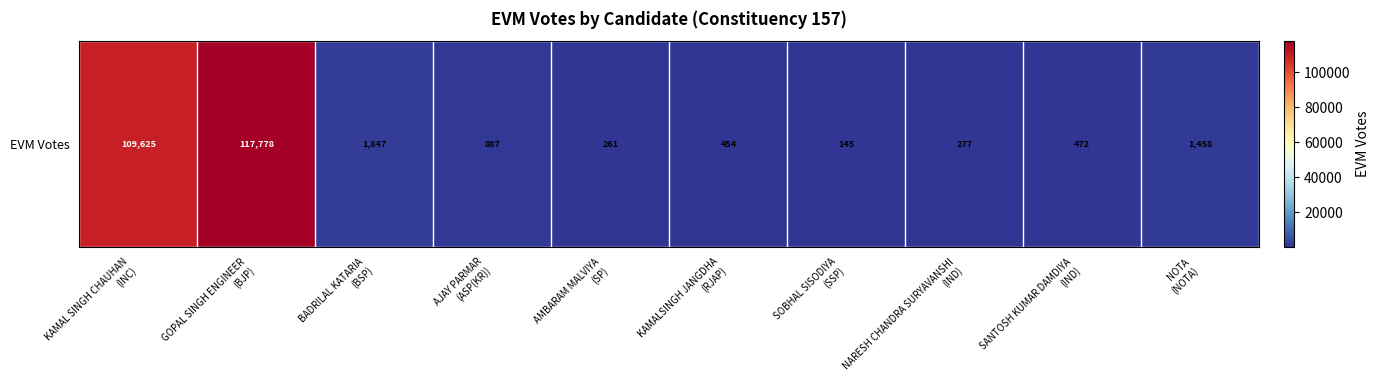

What is the difference between the second highest and minimum values?

109480